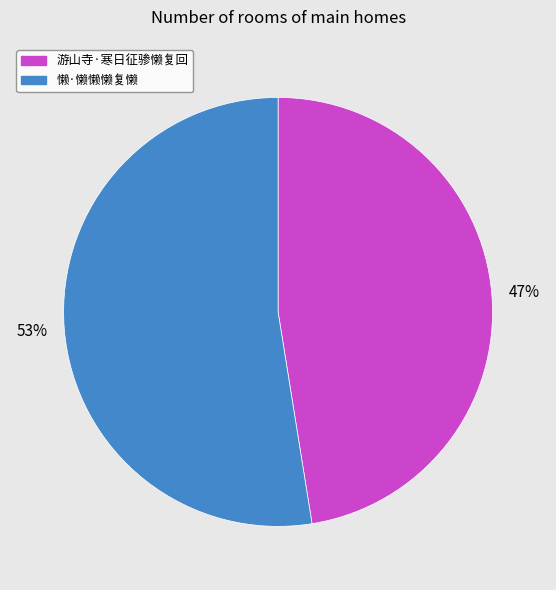

Does any single category account for the majority?

Yes